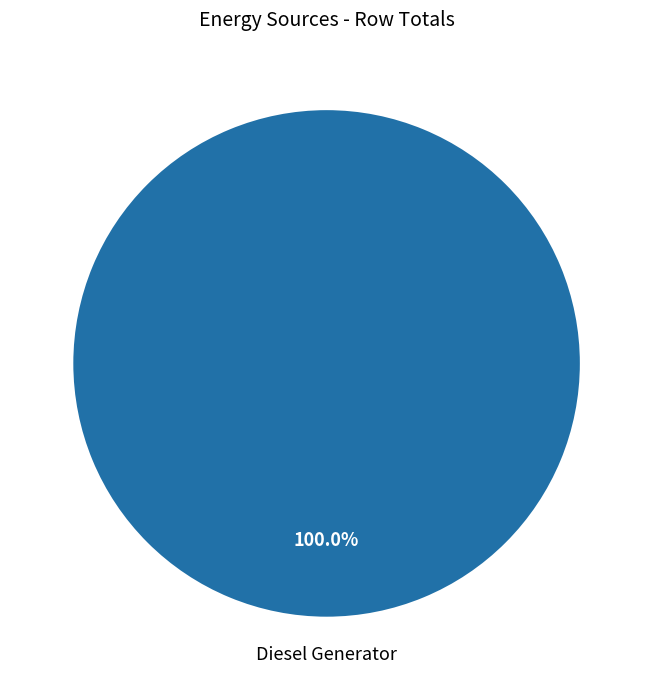

Count the number of slices in the pie.

1